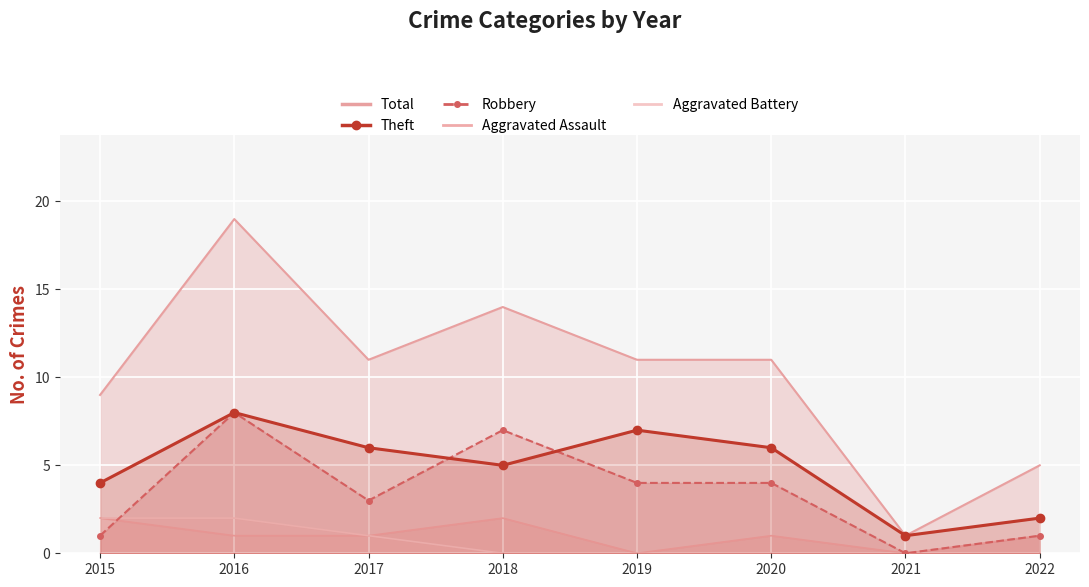

Is it true that Aggravated Battery equals 2 at 2015?

True